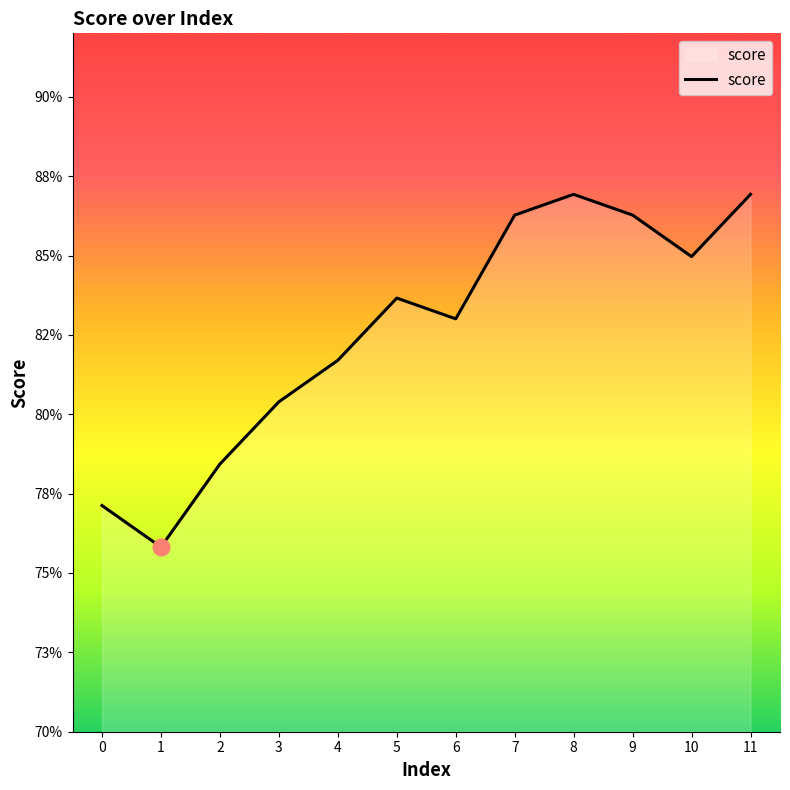

Rank the categories by value from highest to lowest.

8, 11, 7, 9, 10, 5, 6, 4, 3, 2, 0, 1